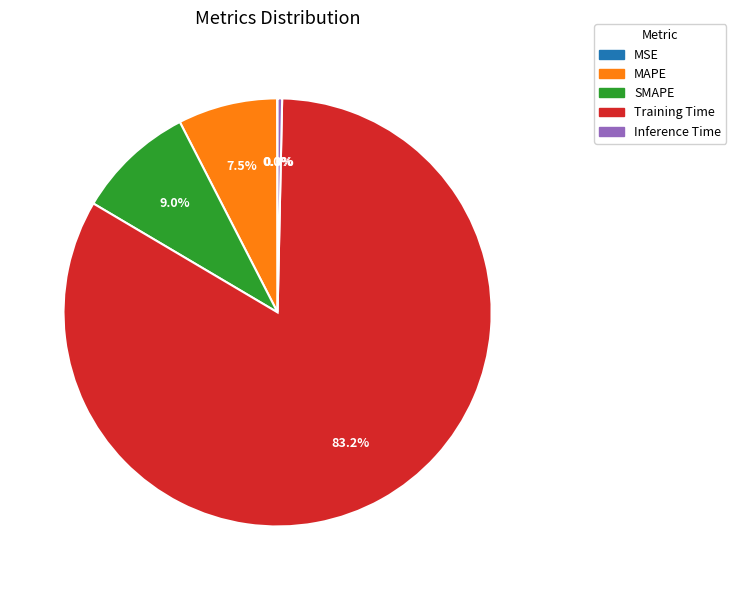

To the nearest percent, what is the combined percentage of SMAPE and Inference Time?

9%